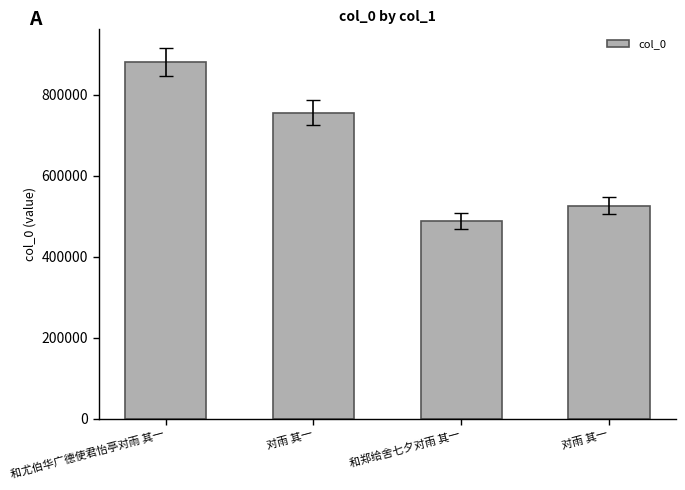

Reading left to right, list all the values displayed in this chart.

和尤伯华广德使君怡亭对雨 其一=880007	对雨 其一=755475	和郑给舍七夕对雨 其一=488187	对雨 其一=524898